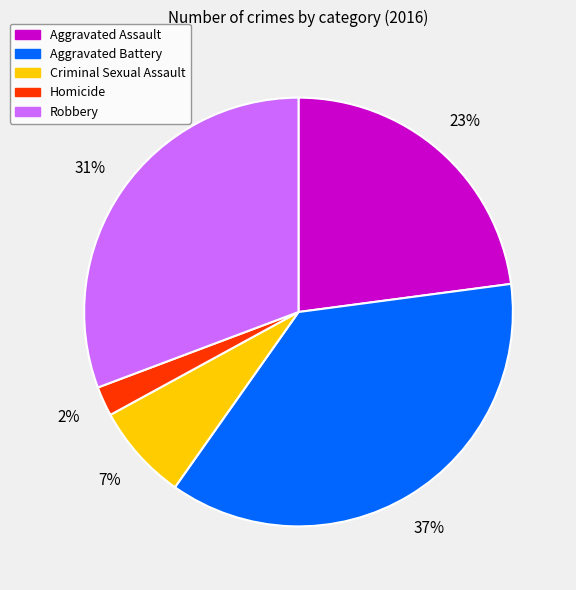

To the nearest percent, what is the combined percentage of Robbery and Criminal Sexual Assault?

38%